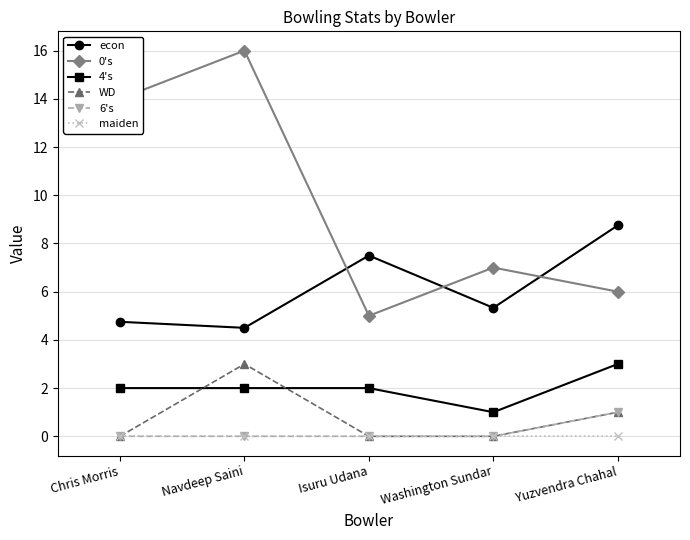

Rank the categories by 0's value from highest to lowest.

Navdeep Saini, Chris Morris, Washington Sundar, Yuzvendra Chahal, Isuru Udana